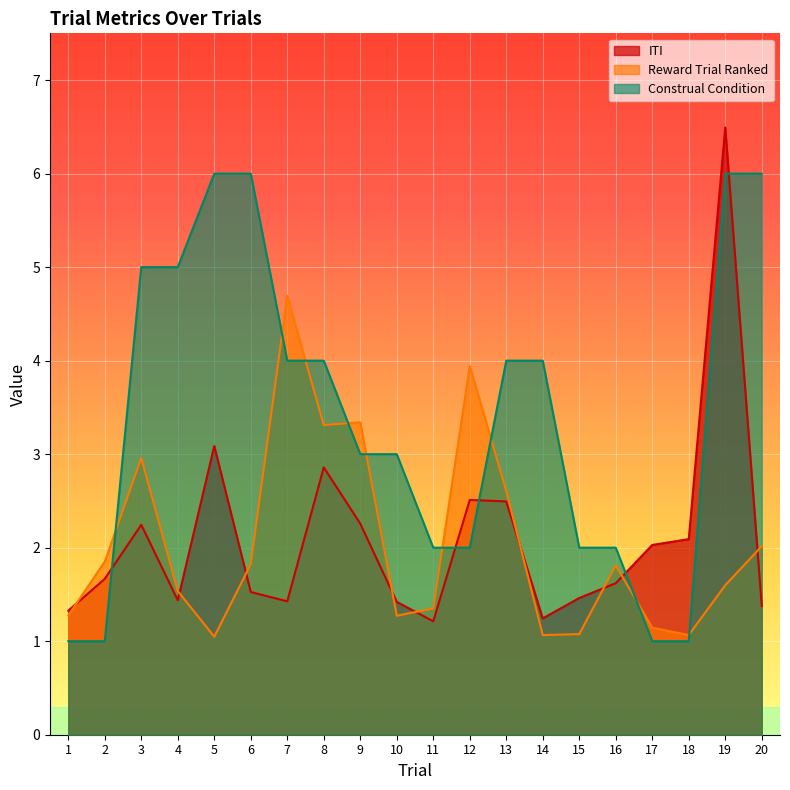

List the series in order of their peak value, lowest first.

Reward Trial Ranked, Construal Condition, ITI